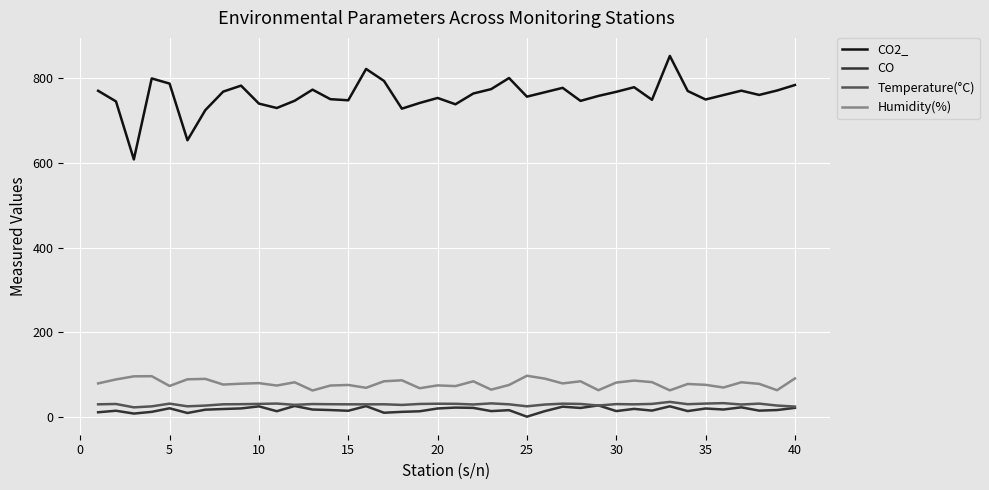

True or false: Humidity(%) and Temperature(°C) cross at least once.

False